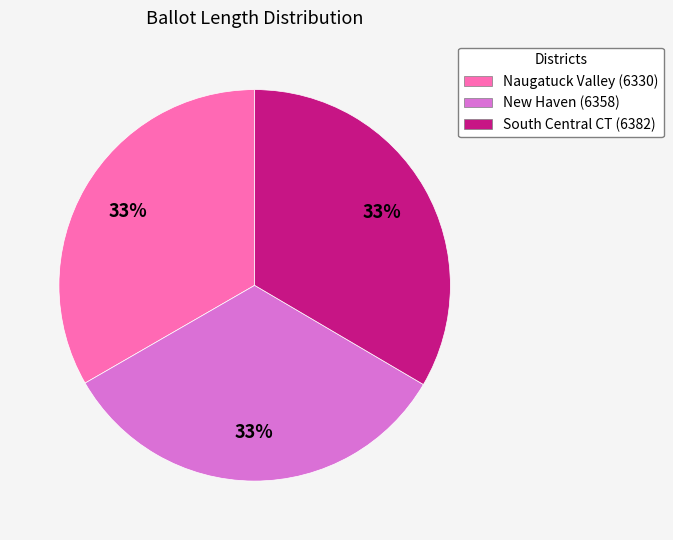

Does any single category account for the majority?

No